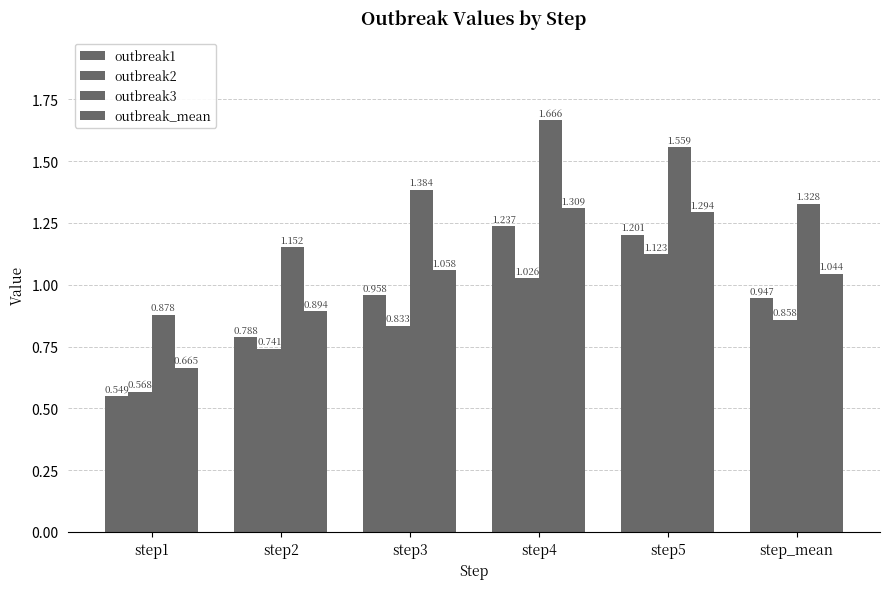

Is the value of outbreak1 at step2 greater than the value of outbreak3 at step5?

No